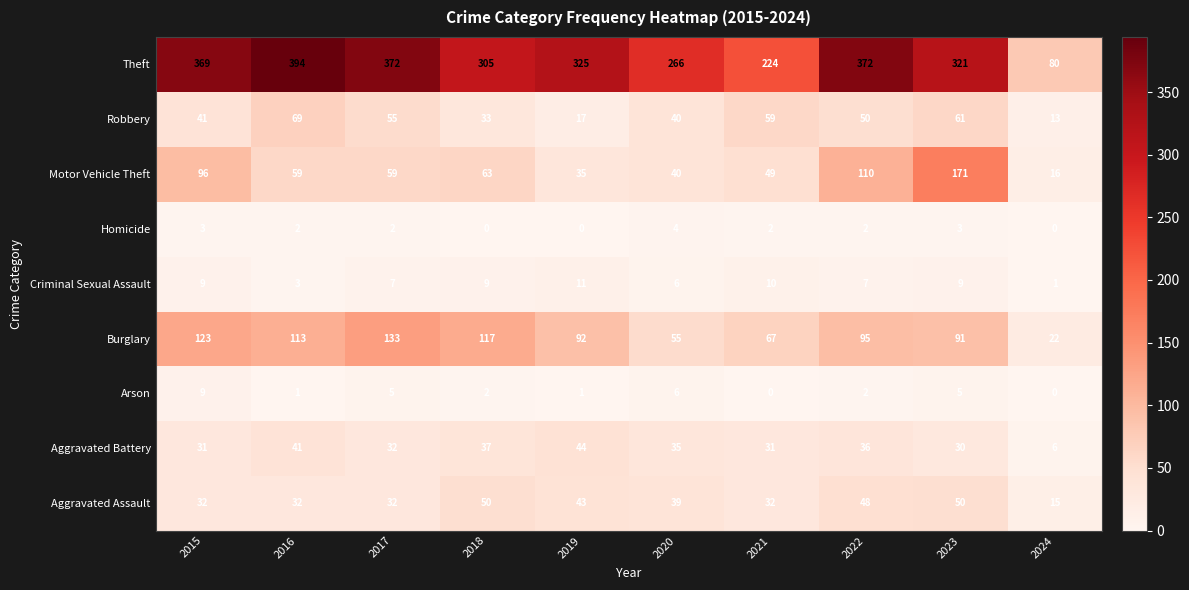

What is the total value across all series at 2022?

722